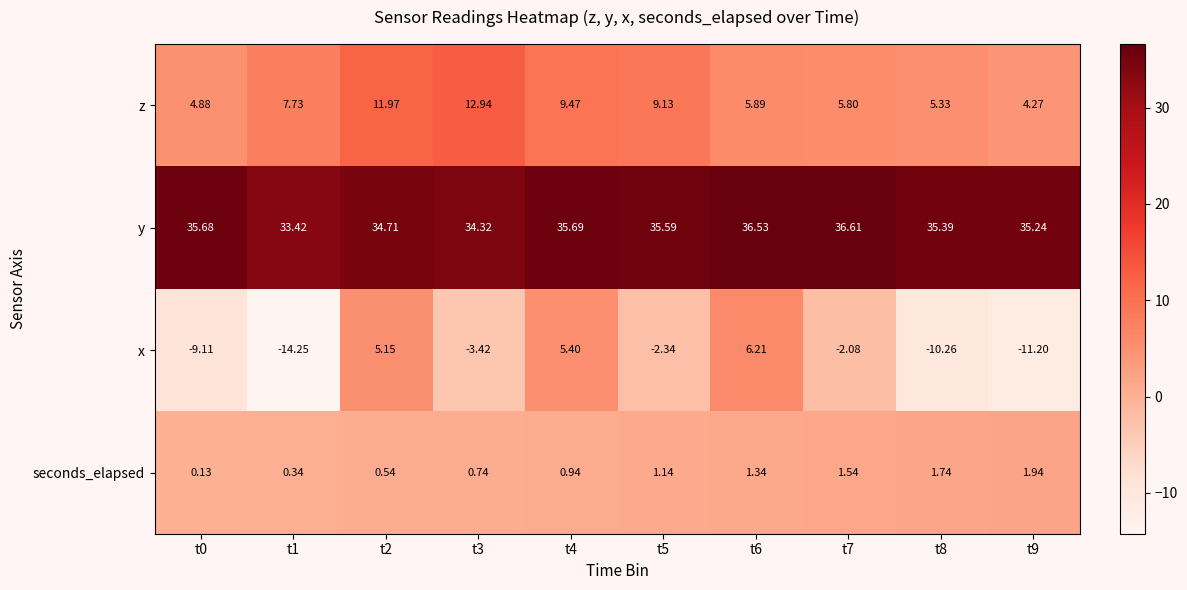

Which series changed the most between t3 and t7?

z